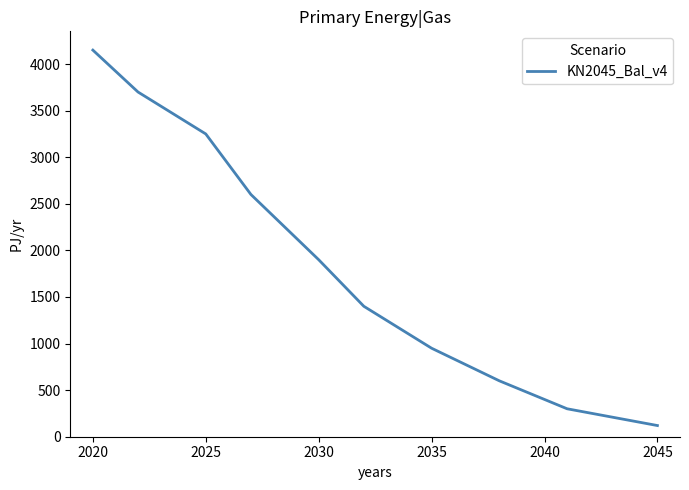

What is the difference between the maximum and minimum values?

4030